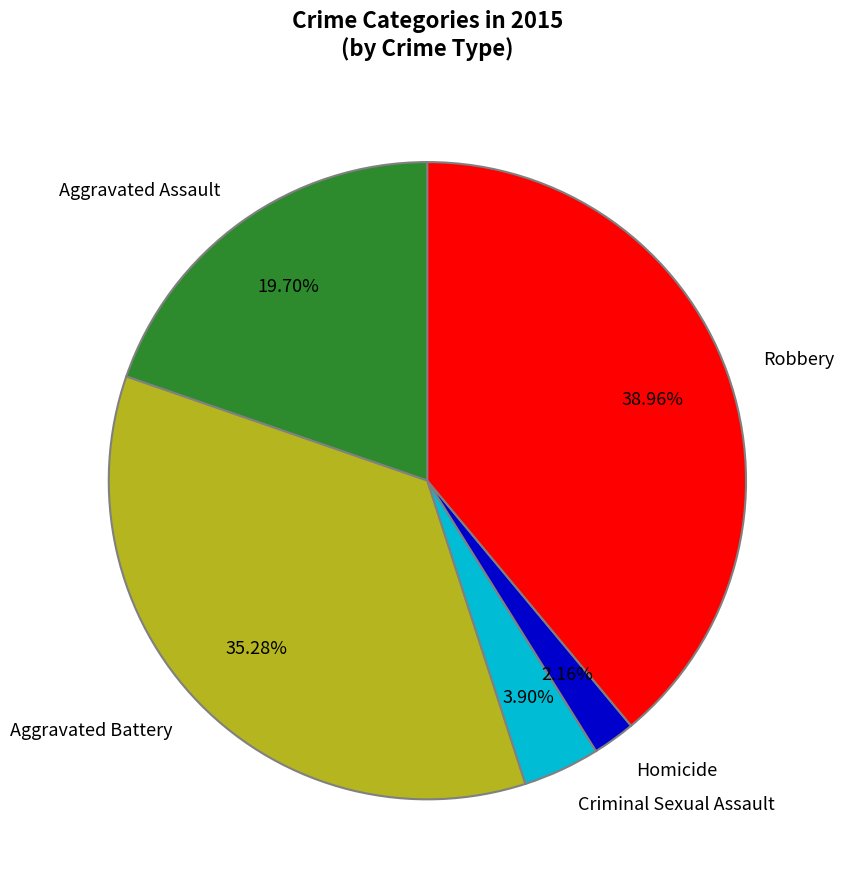

Count the number of slices in the pie.

5